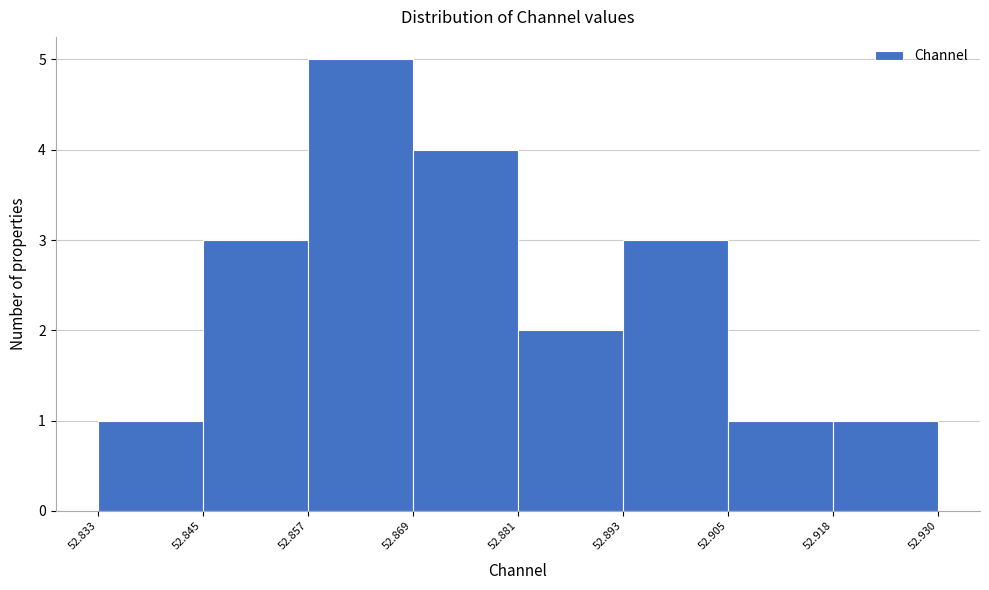

Reading left to right, transcribe this chart: for each bar, give the range it covers on the x-axis and its height. The values are not printed on the chart, so give them approximately, as read against the axis.

52.833 to 52.845: 1
52.845 to 52.857: 3
52.857 to 52.869: 5
52.869 to 52.881: 4
52.881 to 52.893: 2
52.893 to 52.905: 3
52.905 to 52.918: 1
52.918 to 52.930: 1